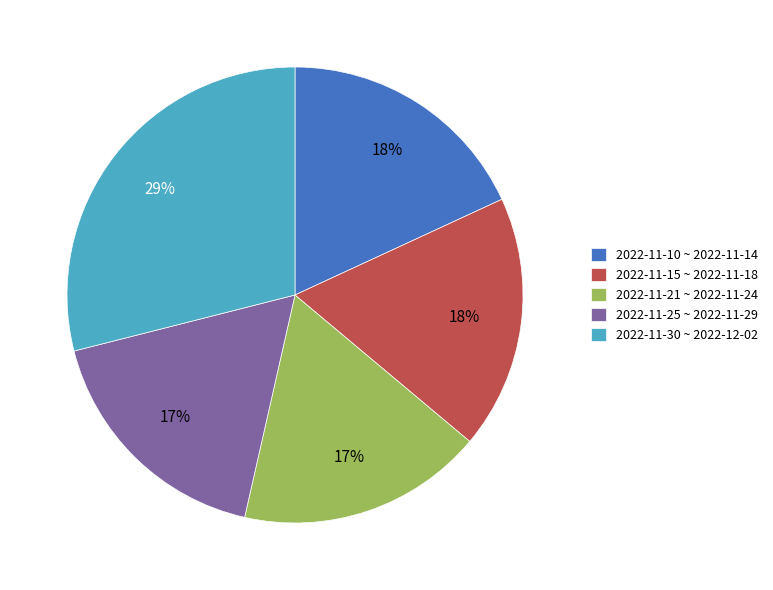

Does 2022-11-21 ~ 2022-11-24 account for over 50% of the chart?

No